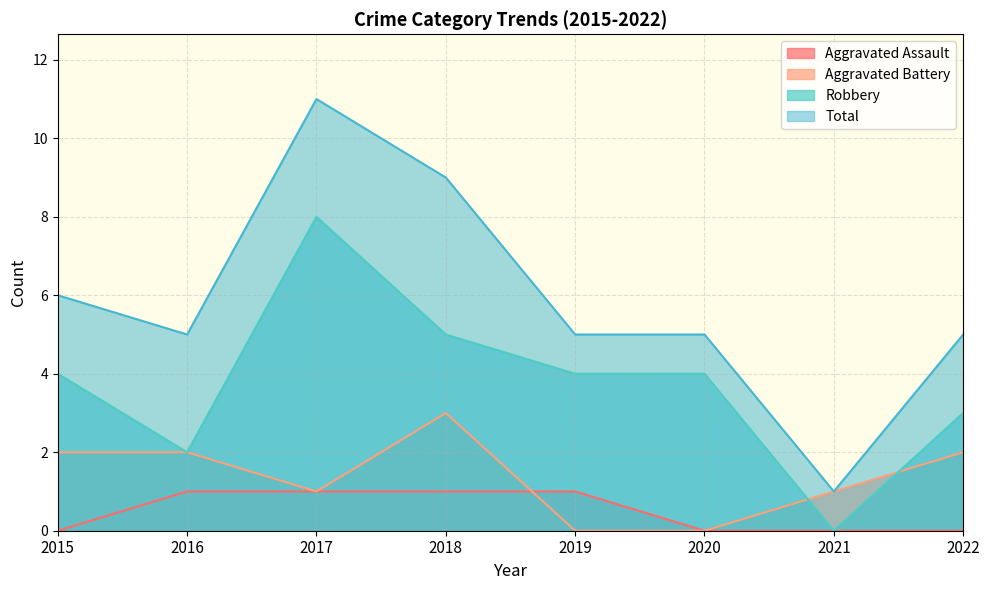

Rank the categories by Total value from highest to lowest.

2017, 2018, 2015, 2016, 2019, 2020, 2022, 2021